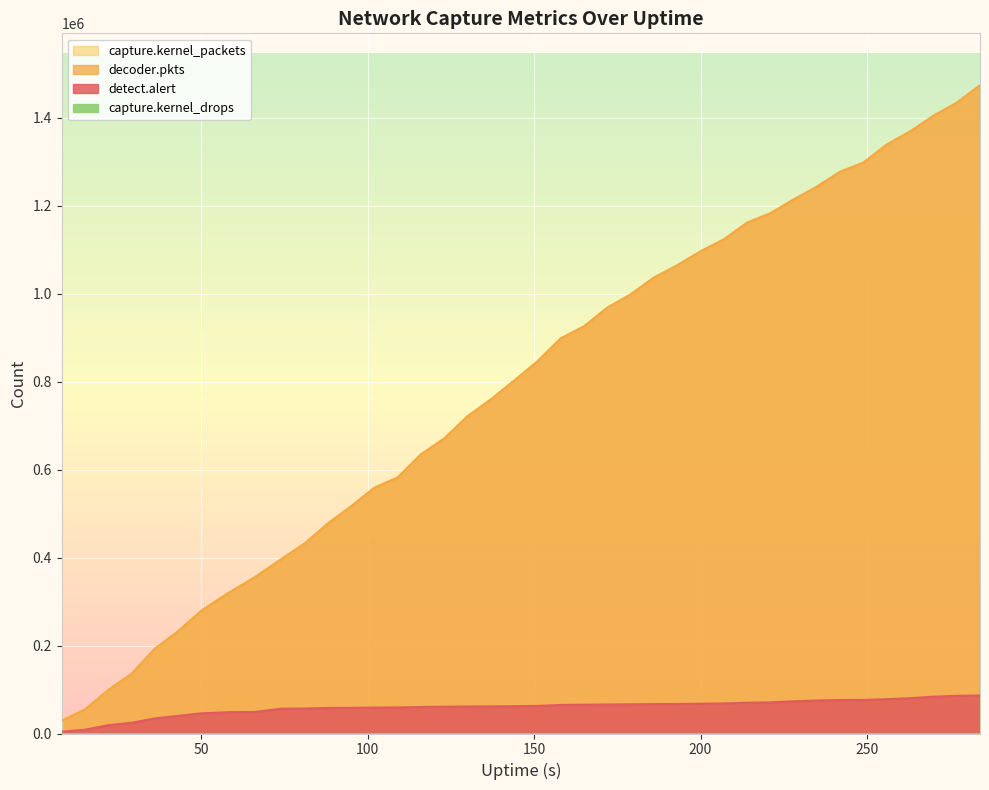

Reading right to left, what are all the values shown in this chart?

detect.alert: 284=86585	277=85717	270=83705	263=80353	256=78072	249=76324	242=76138	235=75041	228=73236	221=70875	214=69991	207=68468	200=67703	193=67118	186=66830	179=66379	172=66025	165=65479	158=64939	151=62777	144=62122	137=61640	130=61347	123=60990	116=60284	109=59249	102=59028	95=58336	88=58039	81=56786	74=56448	66=49022	58=48387	50=45947	43=40058	36=34309	29=24387	22=18911	15=8595	8=4091
decoder.pkts: 284=1473970	277=1433978	270=1404518	263=1368830	256=1339211	249=1298251	242=1277500	235=1243345	228=1214254	221=1182724	214=1161439	207=1123405	200=1096107	193=1064572	186=1036542	179=998403	172=968209	165=925787	158=898406	151=846131	144=802216	137=759578	130=721363	123=670742	116=634737	109=582141	102=558786	95=516517	88=477322	81=431735	74=396243	66=354817	58=318811	50=279141	43=232392	36=192592	29=135885	22=98632	15=54593	8=29033
capture.kernel_packets: 284=1474218	277=1434735	270=1405030	263=1369422	256=1339877	249=1298768	242=1277920	235=1243881	228=1214643	221=1183489	214=1162015	207=1124140	200=1096894	193=1064919	186=1037166	179=998779	172=968694	165=926340	158=898678	151=846385	144=802691	137=760006	130=721954	123=671139	116=634993	109=582640	102=559244	95=516935	88=477863	81=432430	74=396983	66=355676	58=319583	50=279705	43=232857	36=192906	29=136213	22=99309	15=55356	8=29852